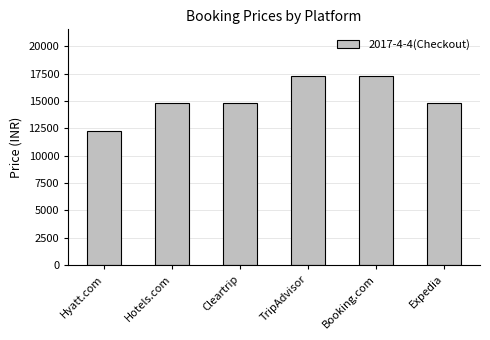

The value at Cleartrip is 14875. True or false?

True